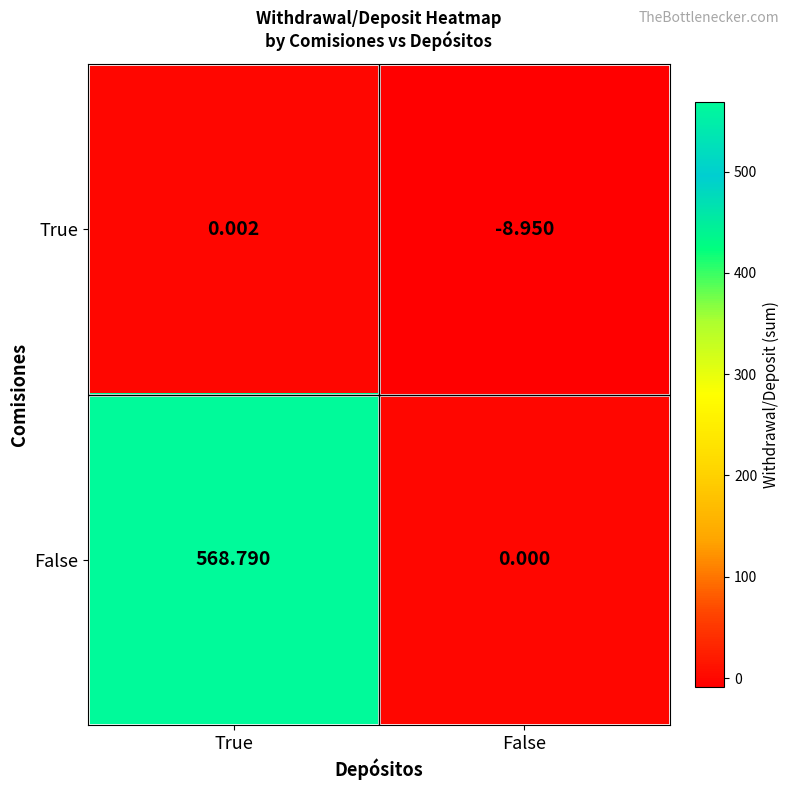

At which category does the chart reach its peak across all series?

True